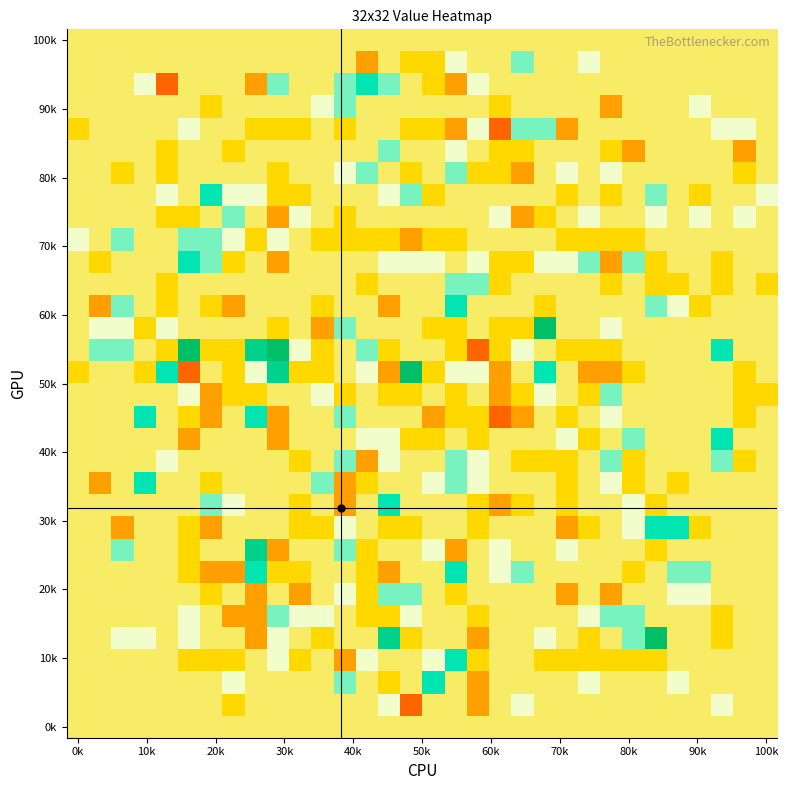

How many data points does each series have?

32